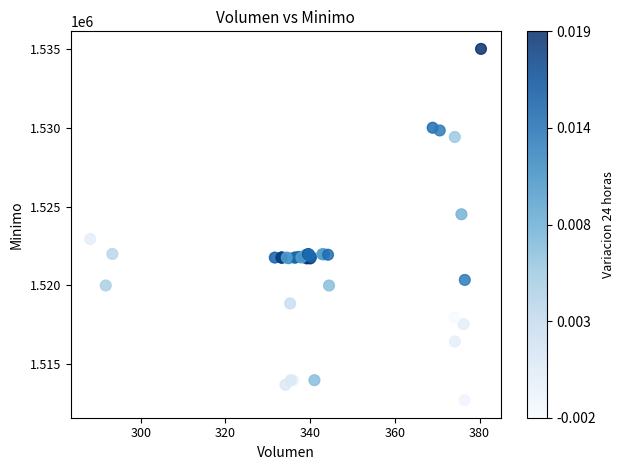

What Y value in the scatter plot is closest to 1523862?

1524513